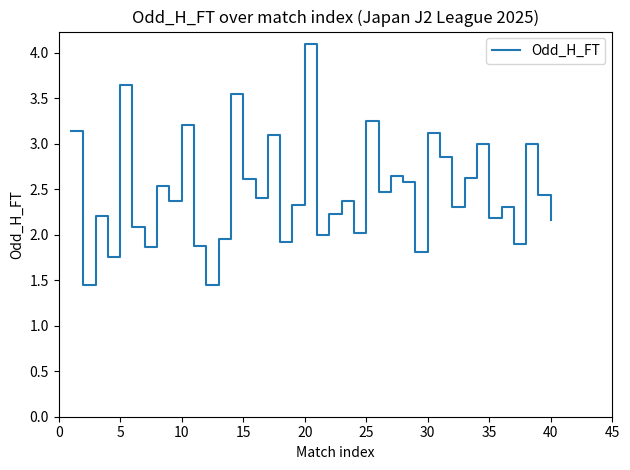

How many lines are shown in the chart?

1